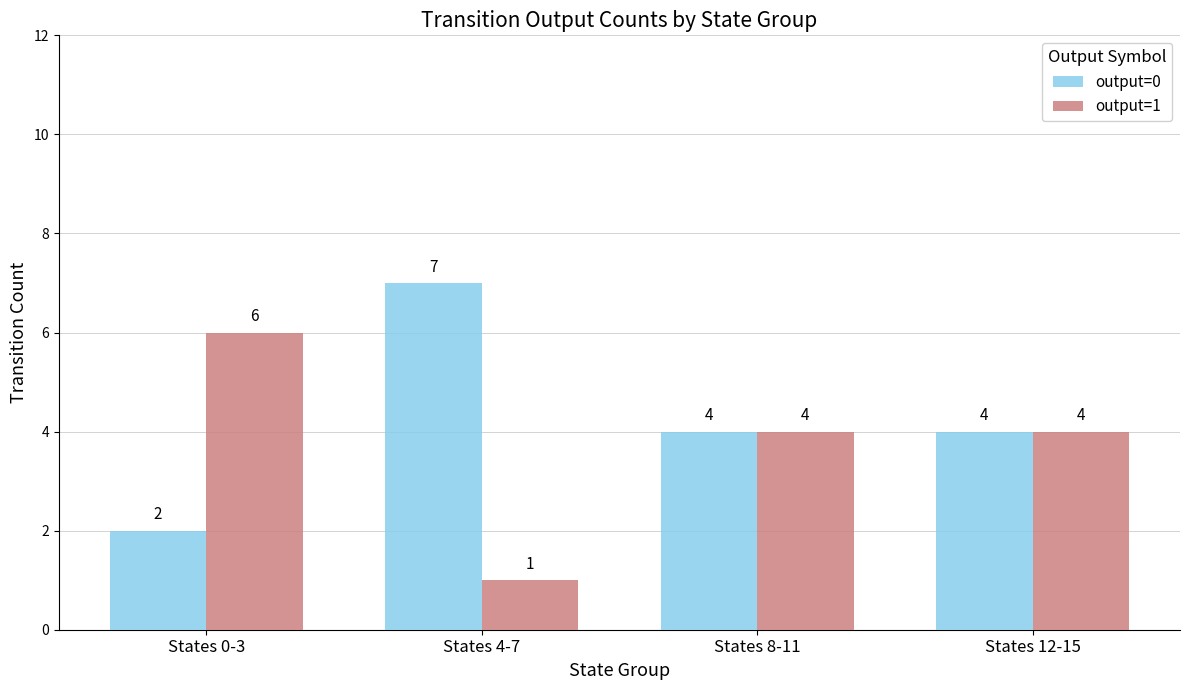

True or false: output=0 has a value of 5 at States 12-15.

False